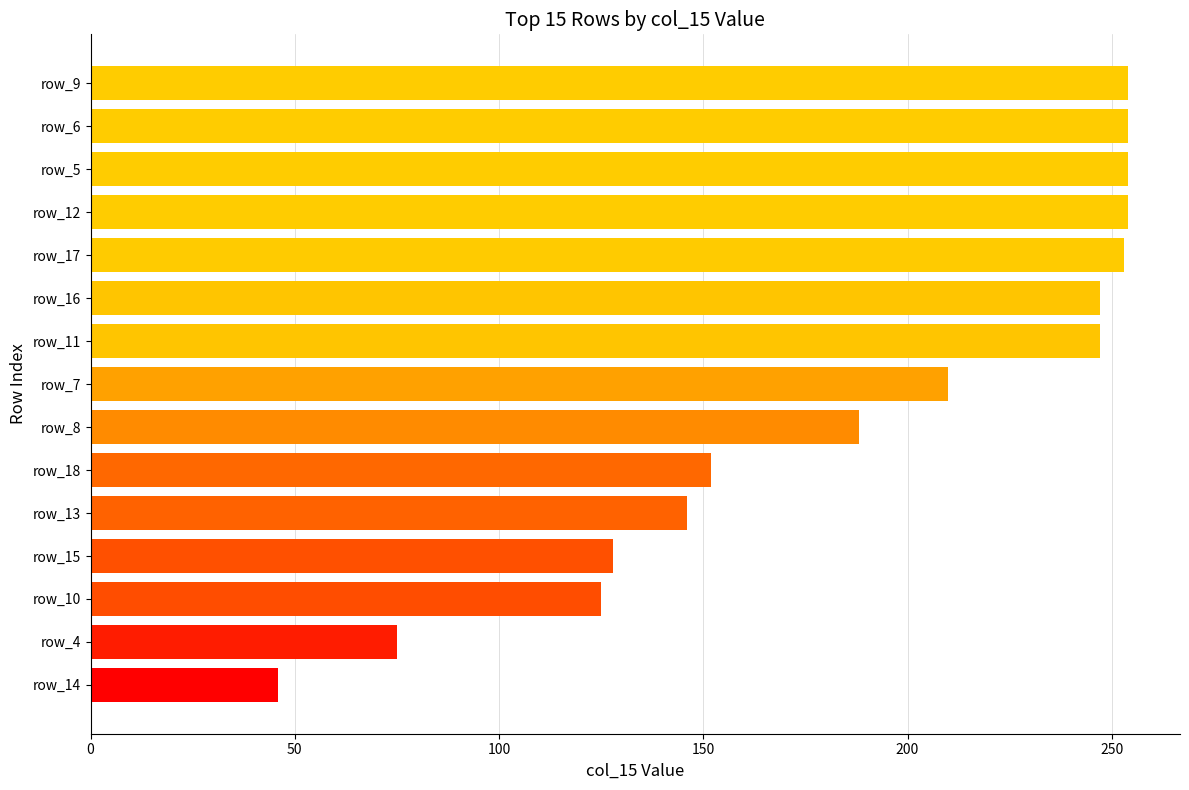

Which label corresponds to the smallest value in the chart?

row_14